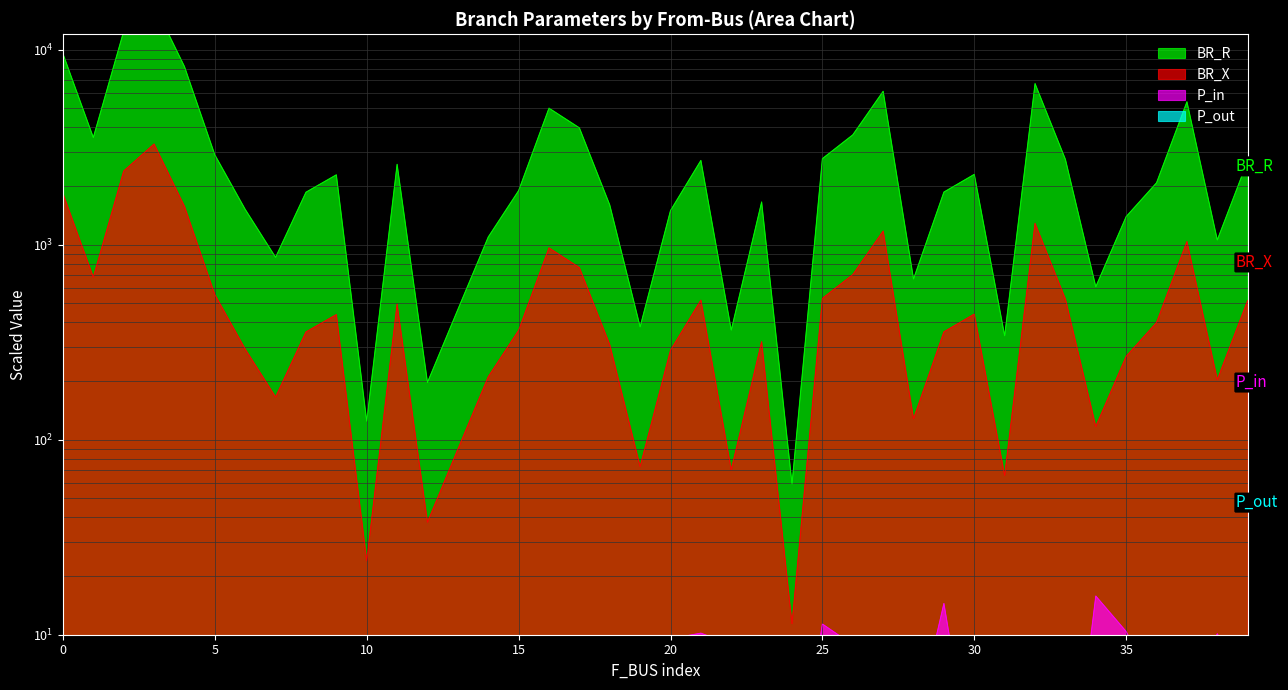

How many categories are shown in the chart?

40